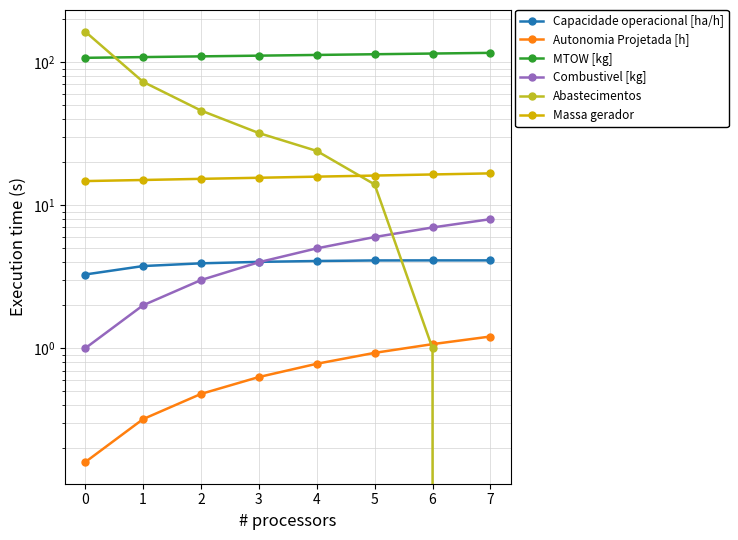

How many series are shown in this chart?

6